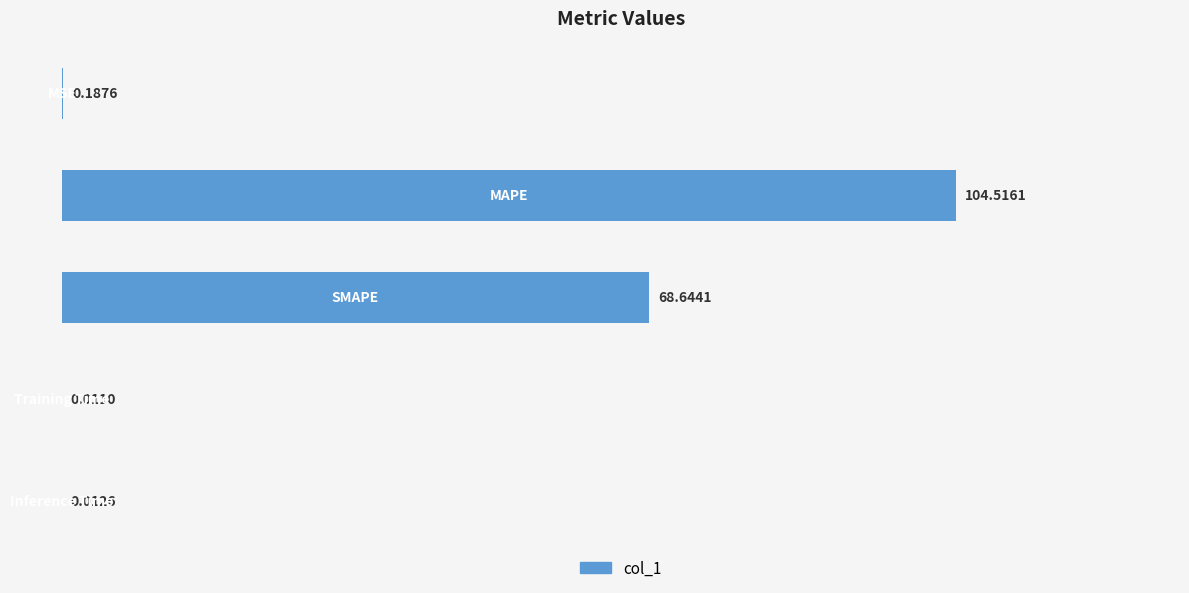

What is the sum of all values?

173.4